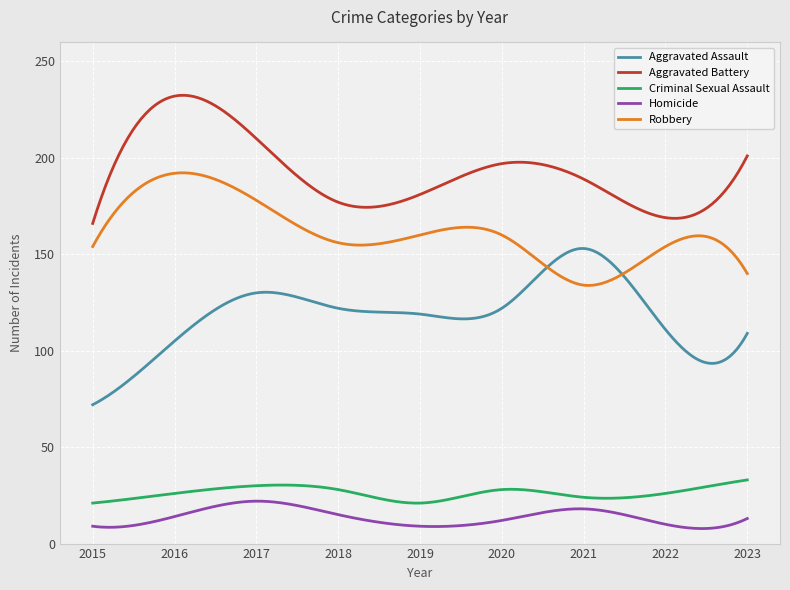

What is the sum of all Aggravated Battery values?

57852.3